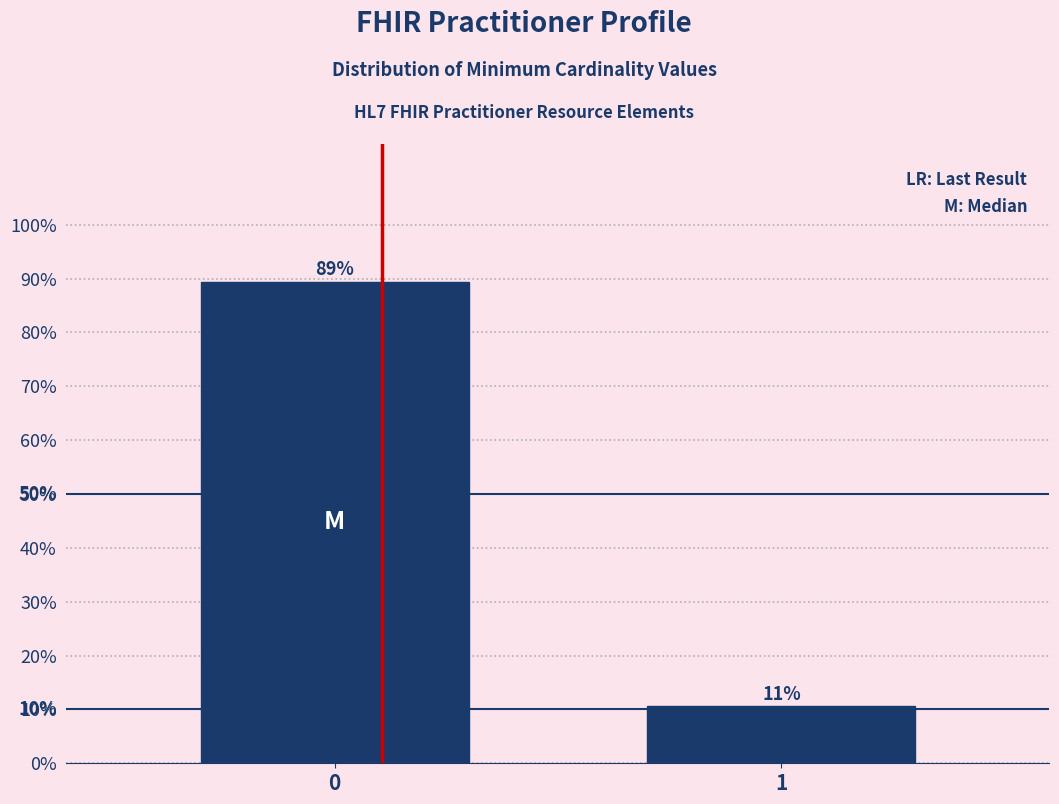

Does the chart contain any negative values?

No